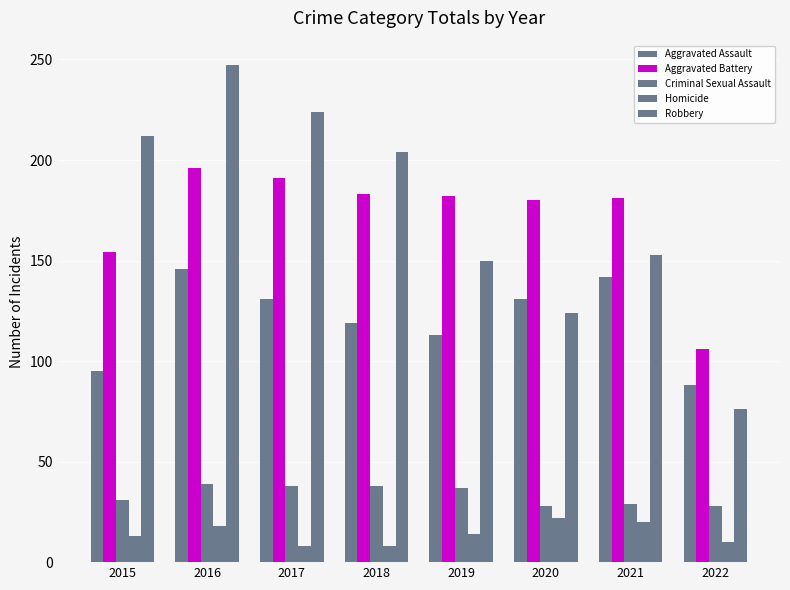

Does the chart contain stacked bars?

No